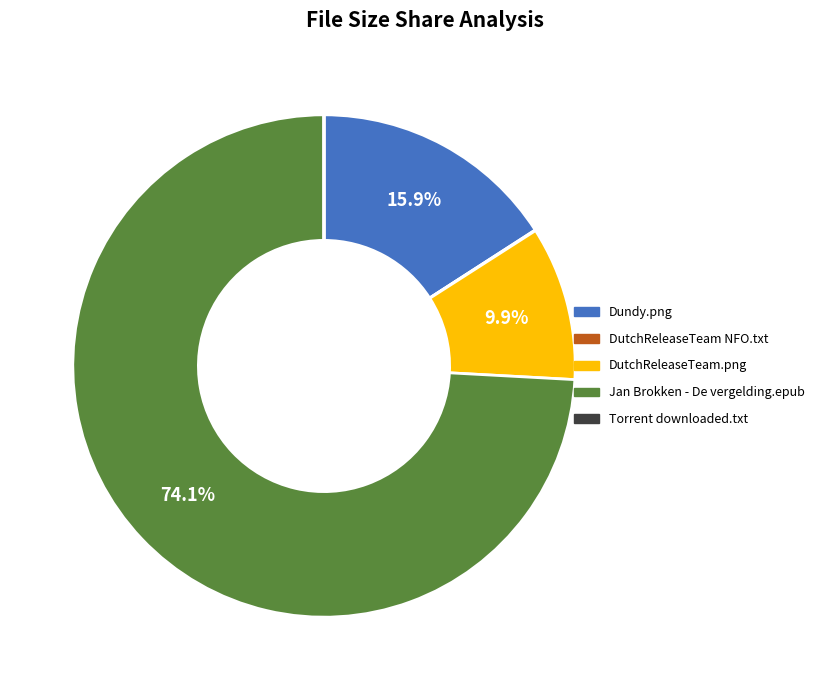

Is there a majority slice in this chart?

Yes